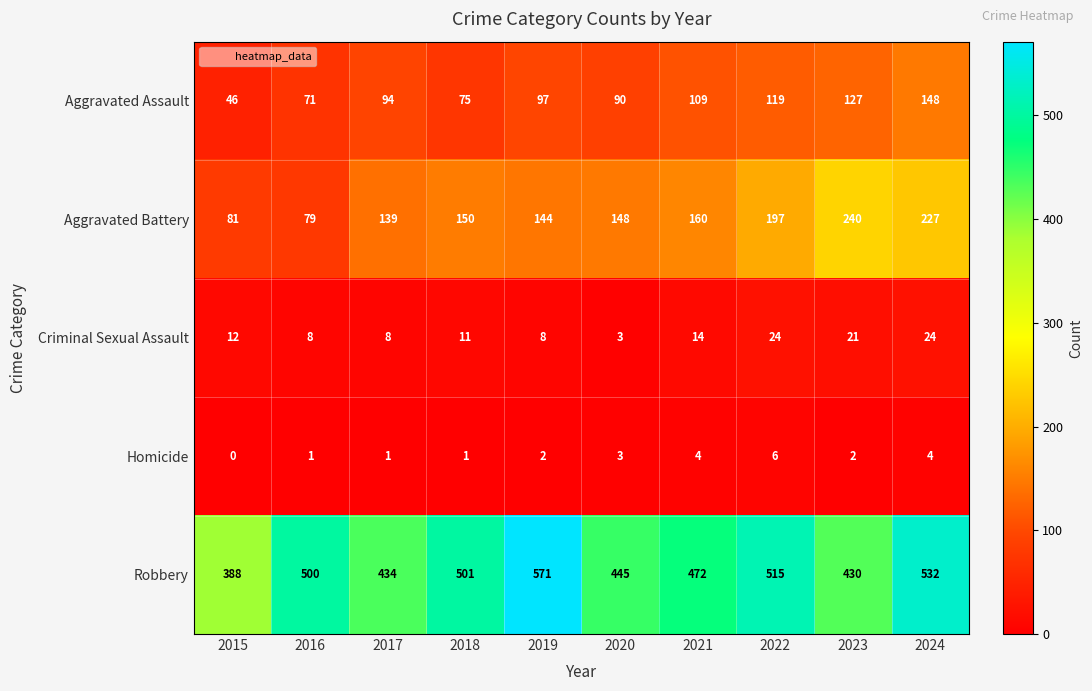

What is the lowest value of the Aggravated Assault series?

46